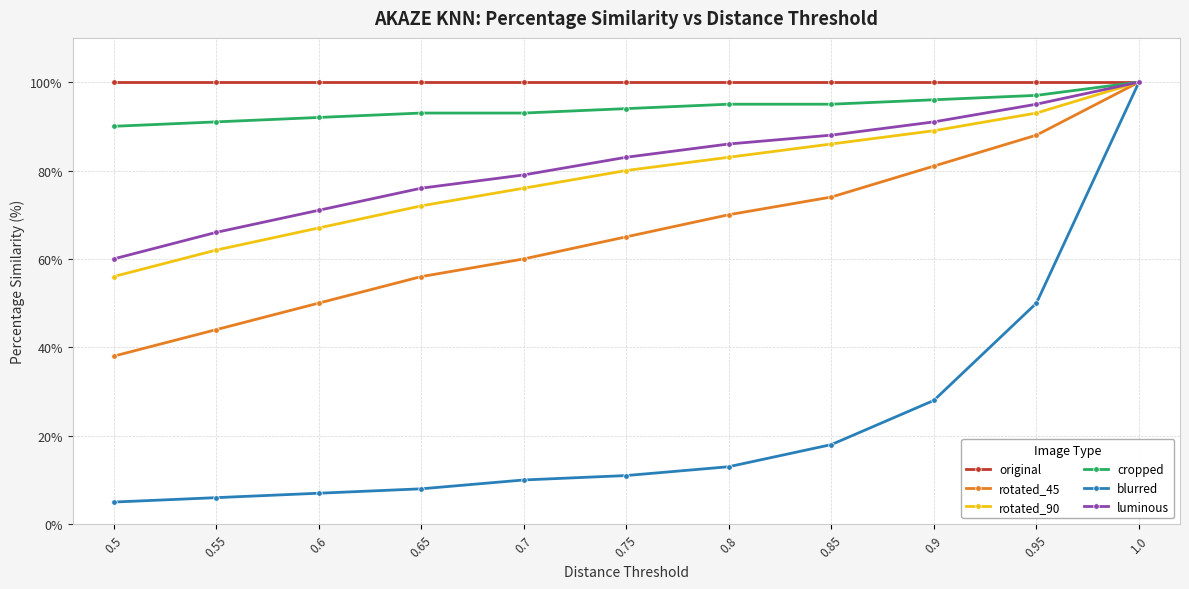

Which series has the widest spread of values?

blurred